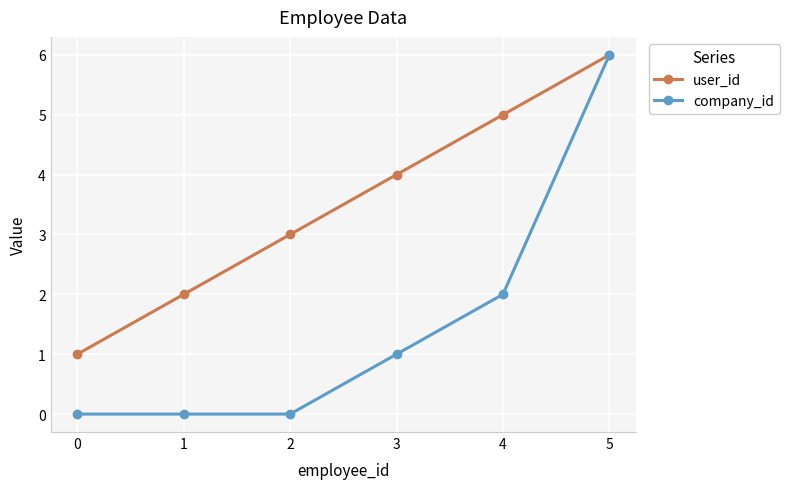

Which series has the largest range (max minus min)?

company_id